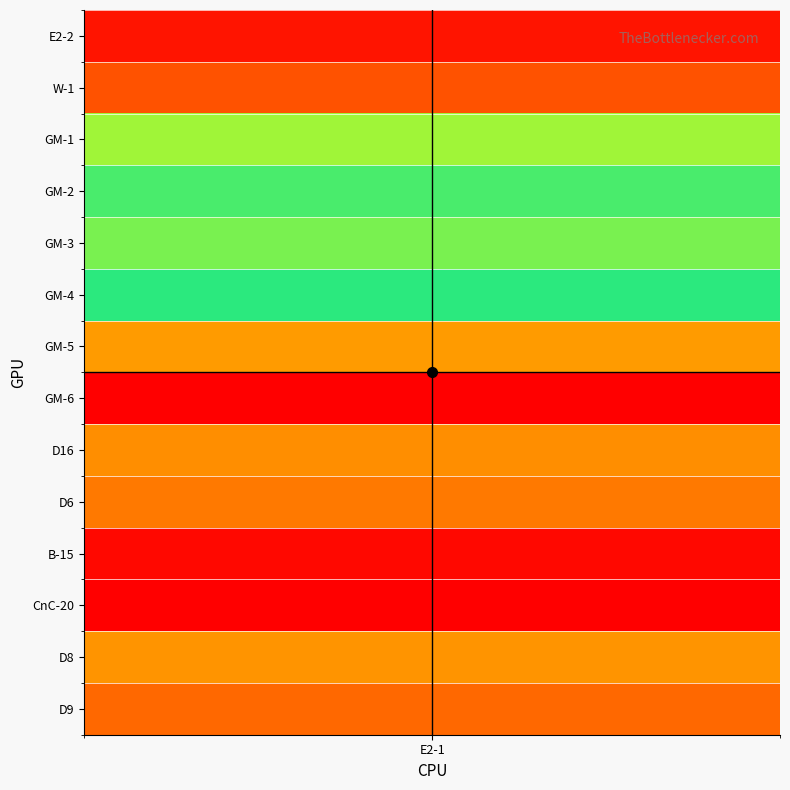

What is the change in value from GM-4 to B-15?

-28980